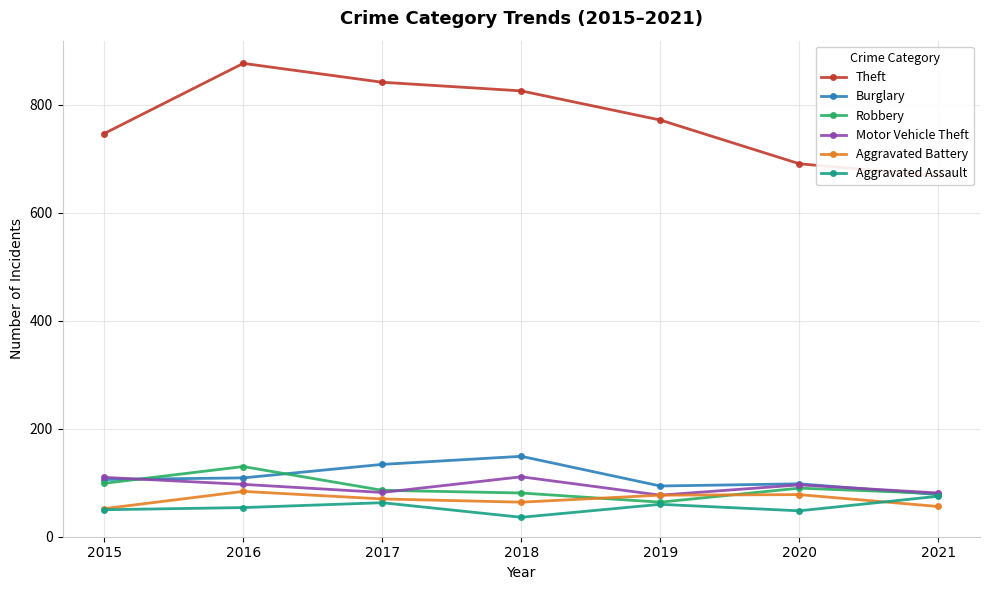

What is the sum of all Aggravated Battery values?

481